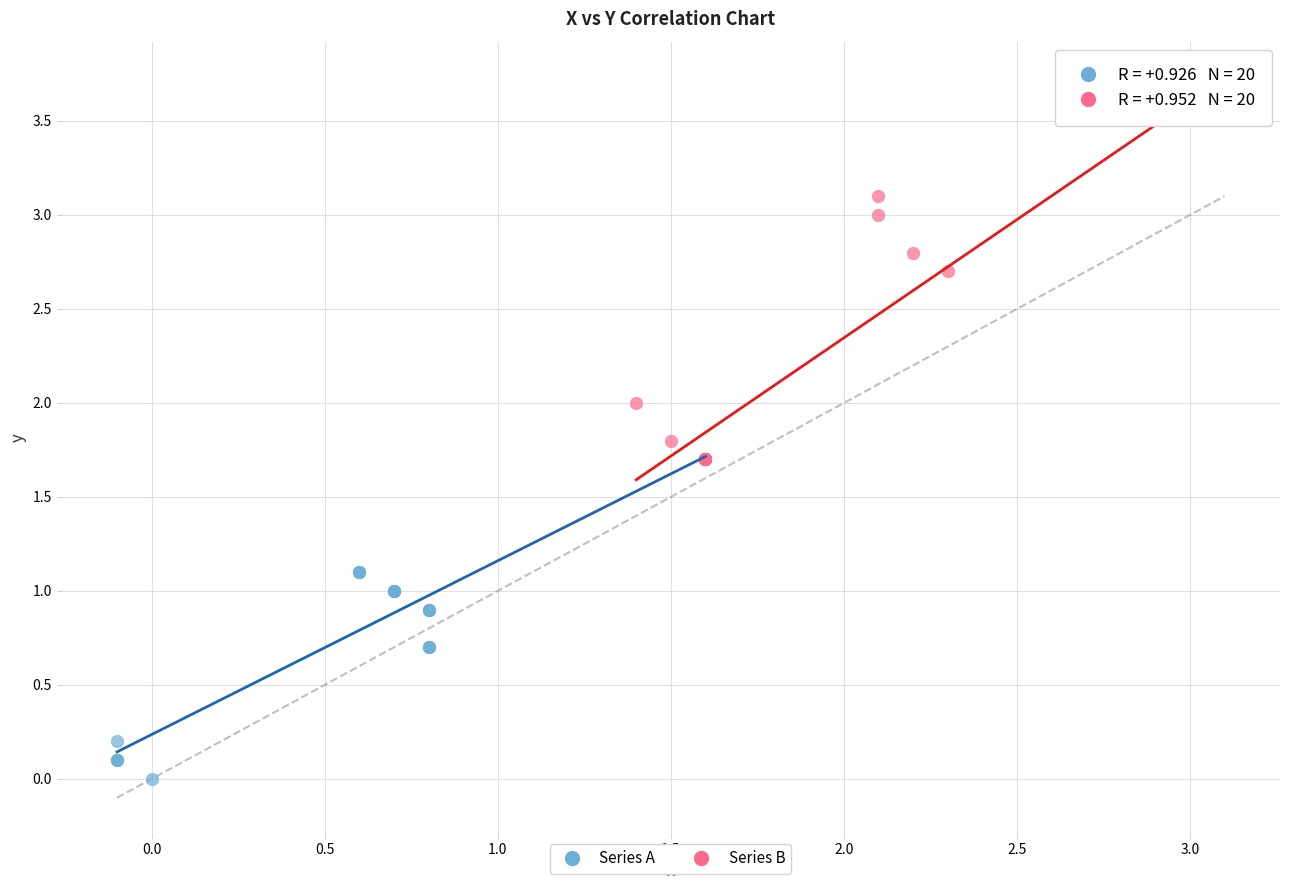

Which series contains the highest Y value?

Series B